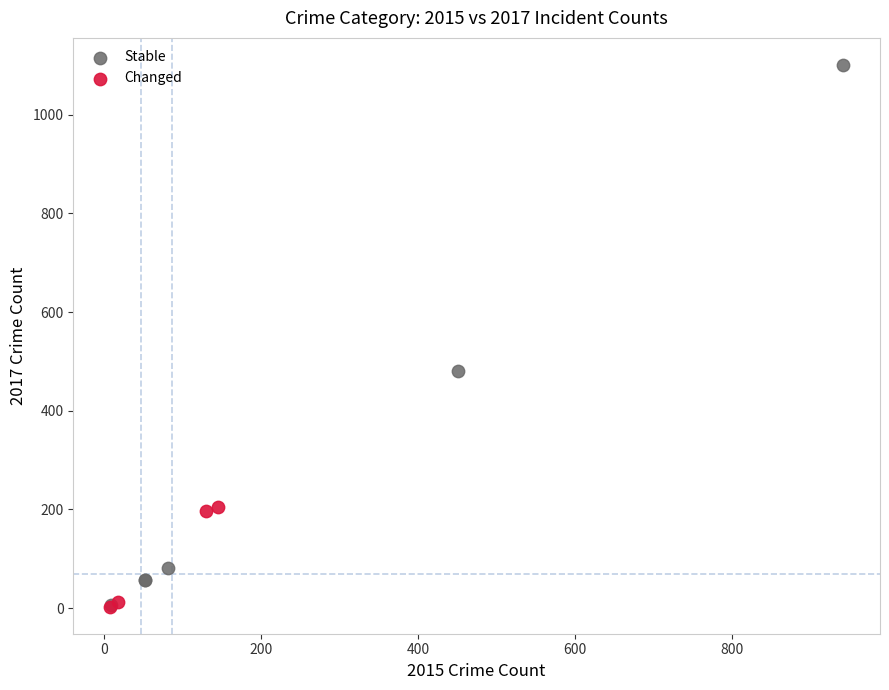

Which series has the largest Y range (max minus min)?

Stable